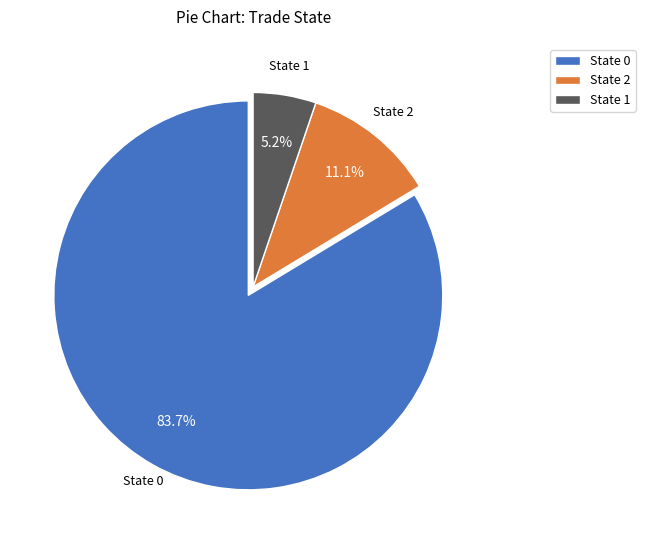

What is the ratio of the value at State 1 to the value at State 2?

0.5